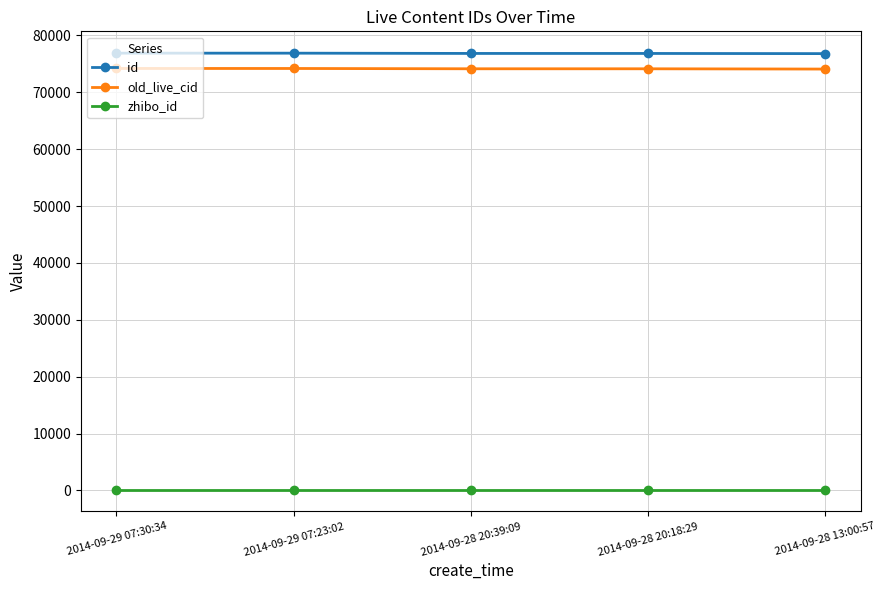

What is the label of the 3rd point from the right?

2014-09-28 20:39:09